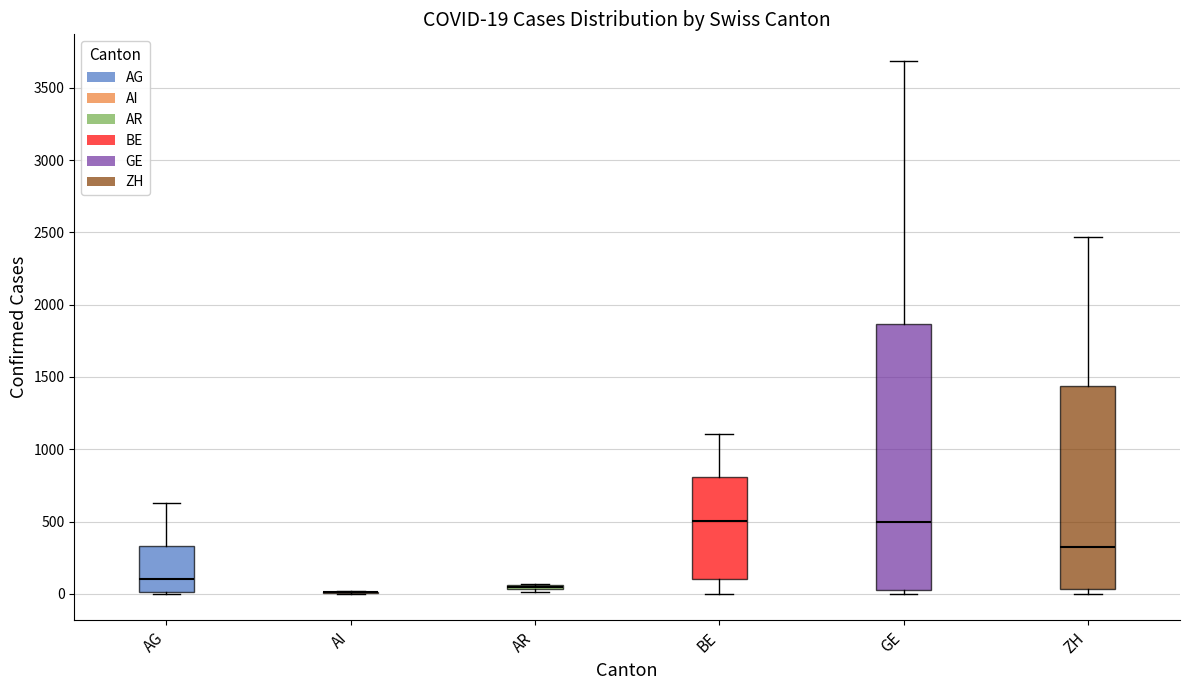

Which box is the tallest, from its lower edge to its upper edge?

GE